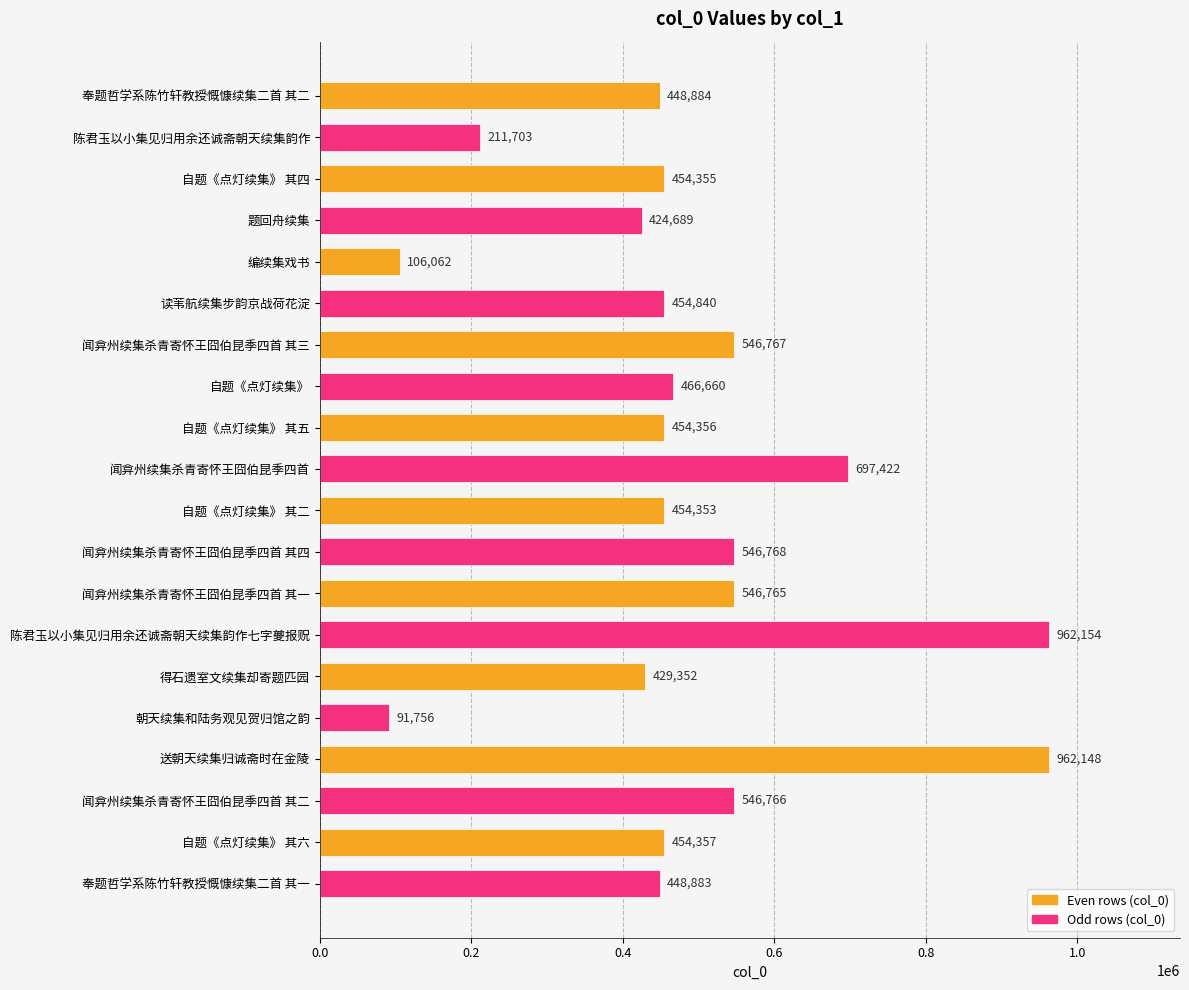

Which label corresponds to the smallest value in the chart?

朝天续集和陆务观见贺归馆之韵